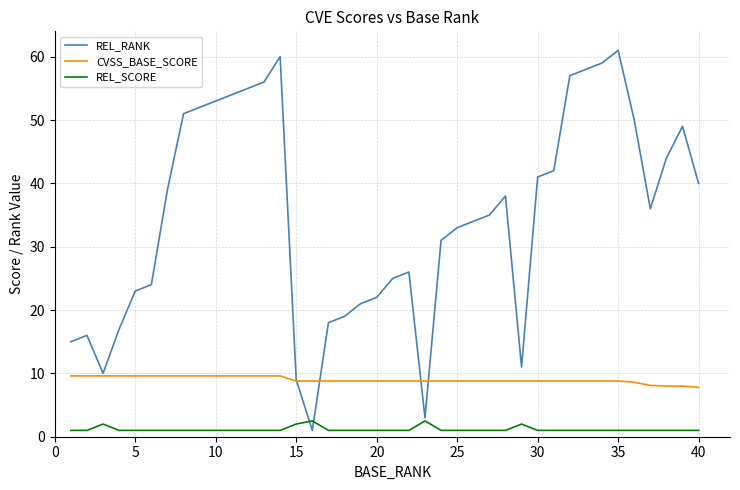

Which series has the largest total across all categories?

REL_RANK